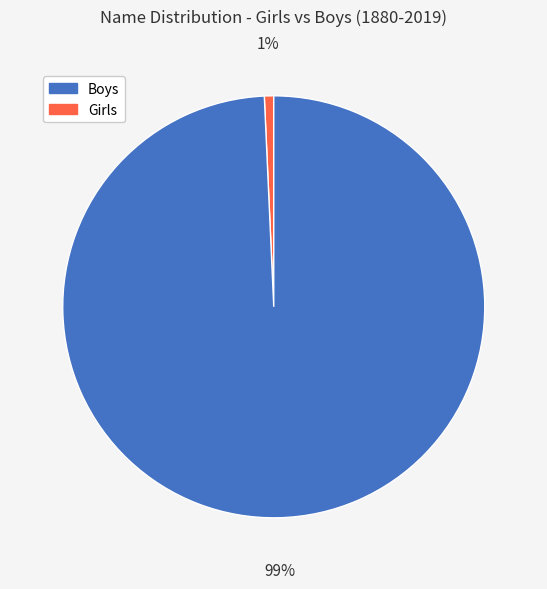

How many slices are in this pie chart?

2